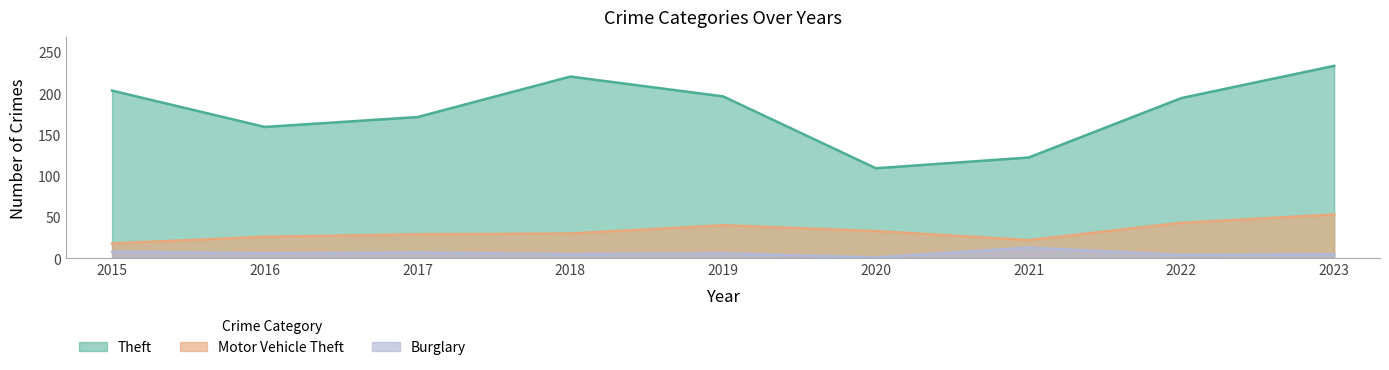

Is it true that Motor Vehicle Theft equals 29 at 2017?

True